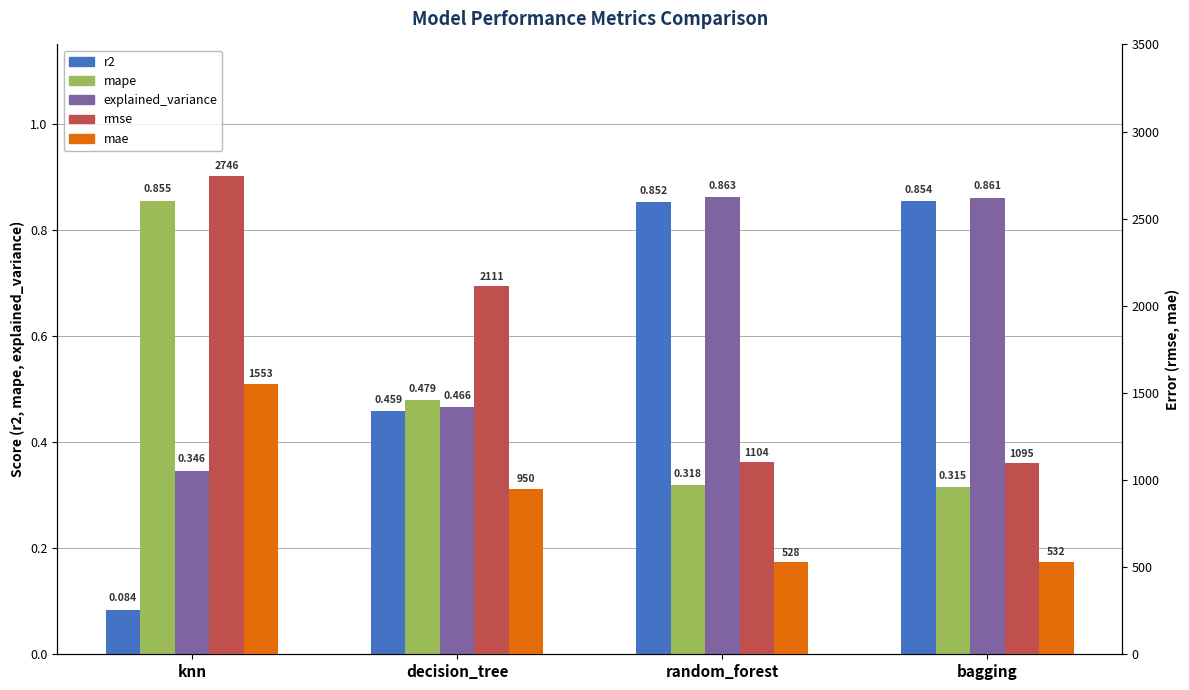

What is the average value of the rmse series?

1764.1